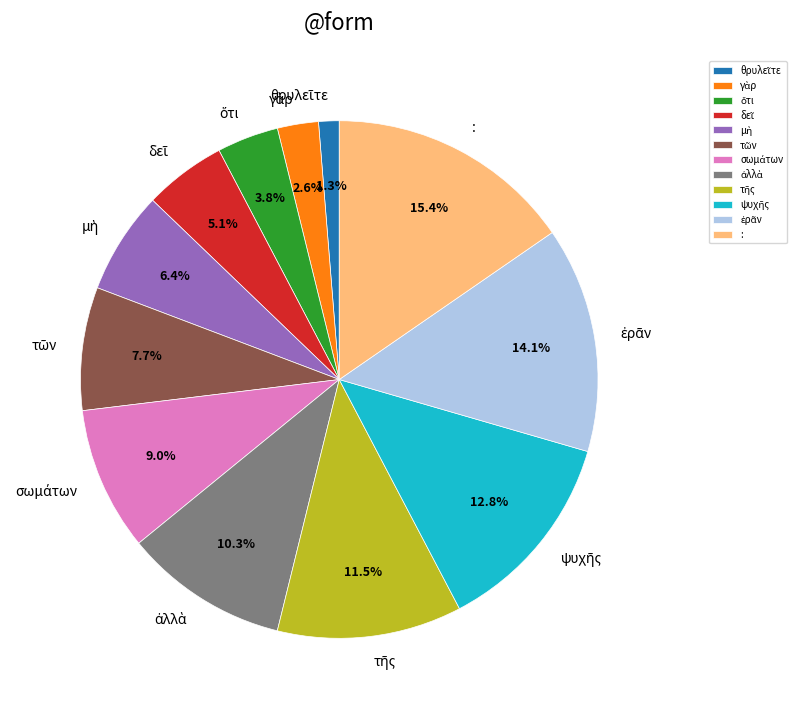

Which category has the biggest portion of the pie?

: